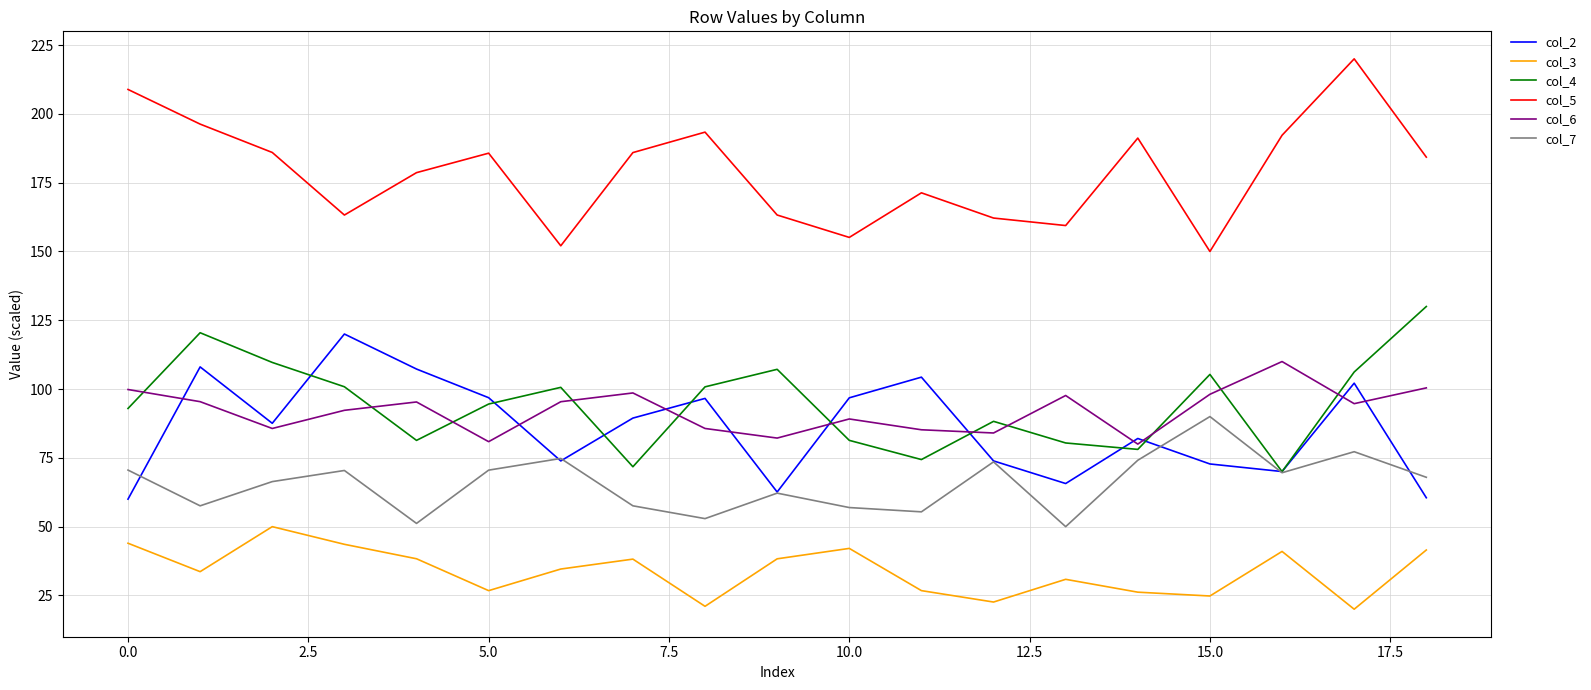

What is the highest value of the col_4 series?

130.0